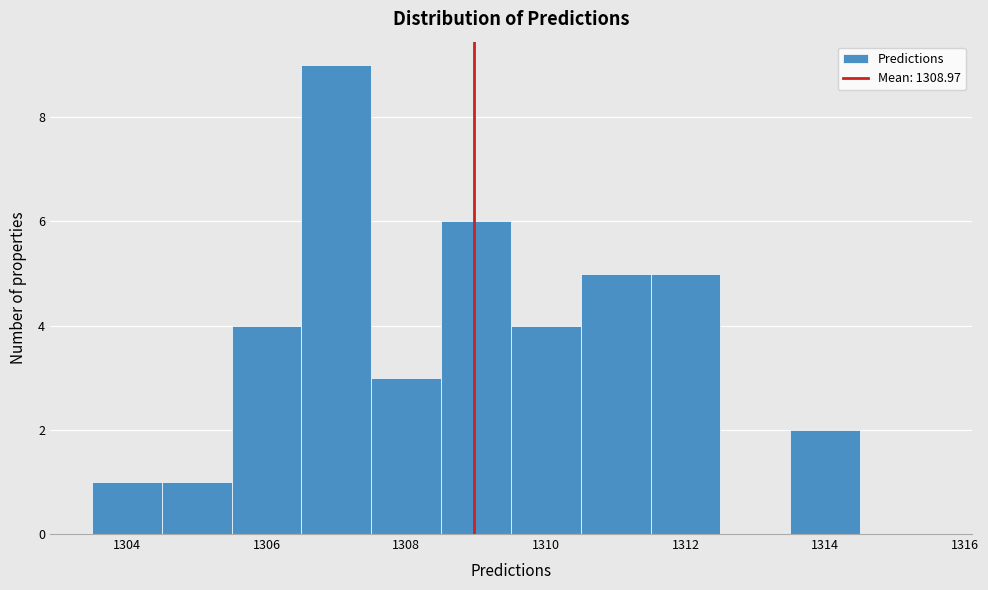

How tall is the bar that spans 1306.5 to 1307.5 on the x-axis? Neither the bar edges nor the heights are printed on the chart, so give them approximately, as read against the axes.

9